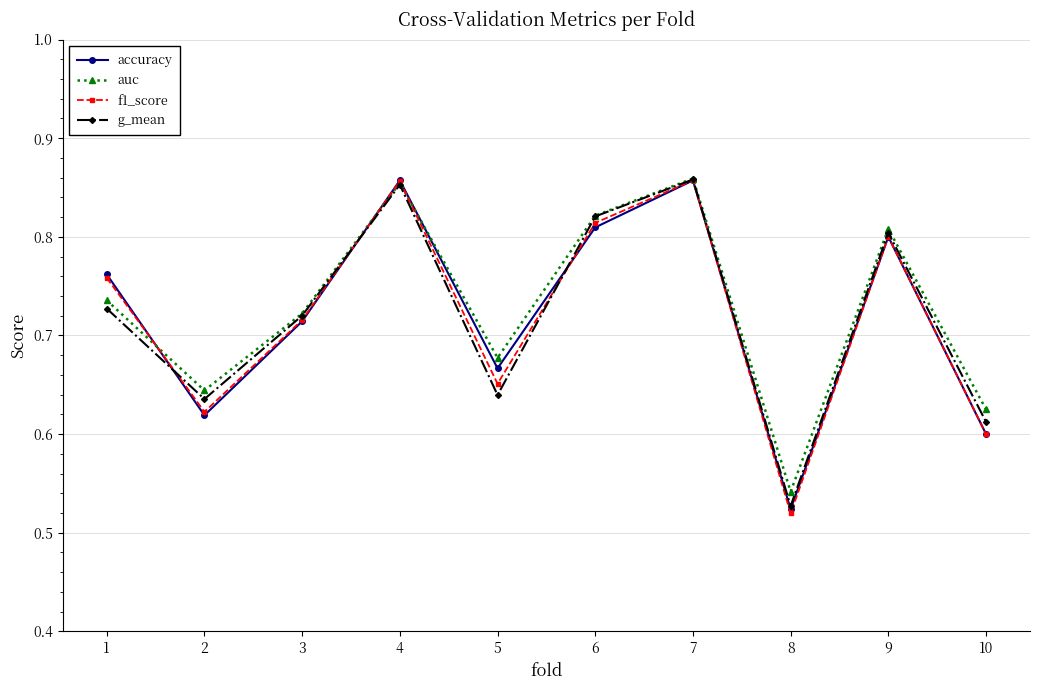

What is the total value across all series at 7?

3.4